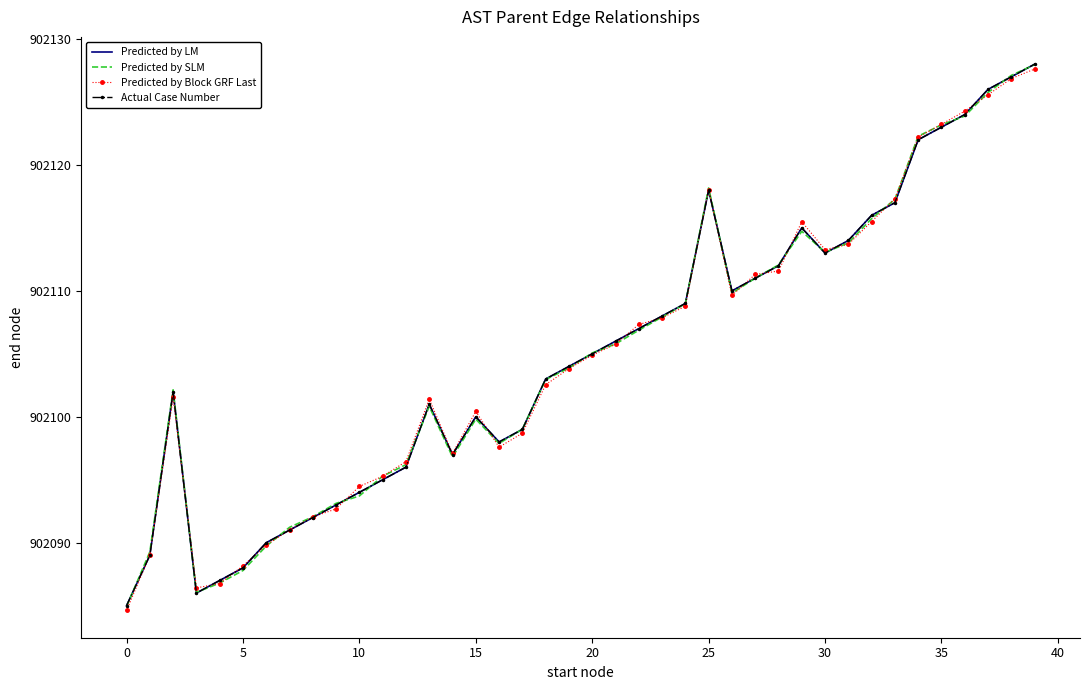

Where does the Predicted by LM series first go above 902105?

21